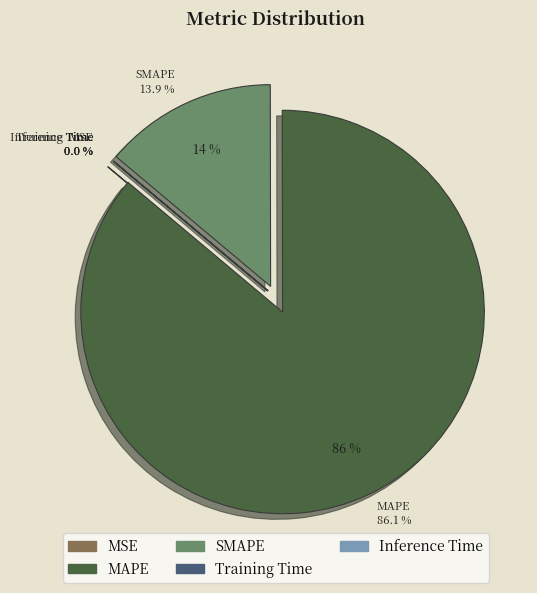

How many segments does this pie chart have?

5